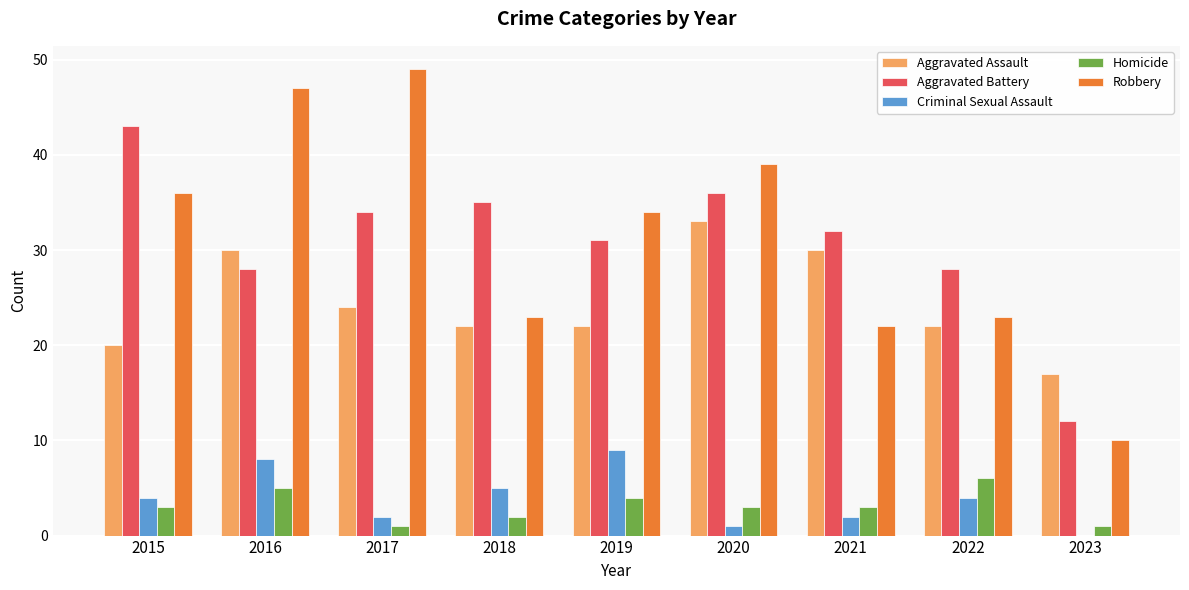

How many groups of bars are there?

9